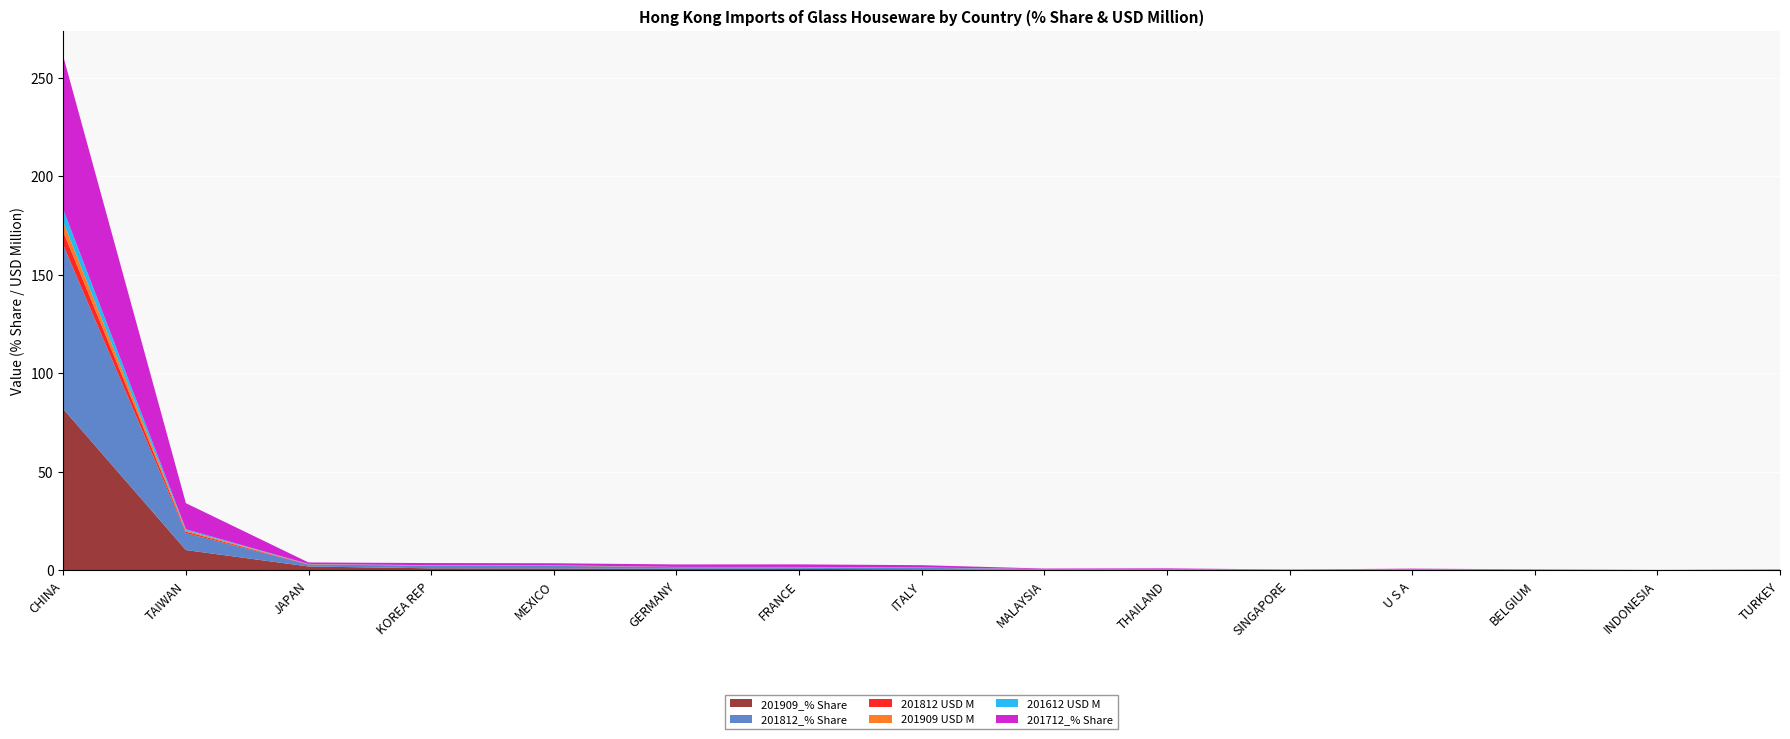

Reading left to right, extract all data points from this chart.

201909_% Share: CHINA=81.8	TAIWAN=10.3	JAPAN=1.9	KOREA REP=1.0	MEXICO=0.9	GERMANY=0.8	FRANCE=0.7	ITALY=0.5	MALAYSIA=0.3	THAILAND=0.3	SINGAPORE=0.2	U S A=0.2	BELGIUM=0.2	INDONESIA=0.1	TURKEY=0.1
201812_% Share: CHINA=83.2	TAIWAN=8.6	JAPAN=1.0	KOREA REP=1.3	MEXICO=1.3	GERMANY=0.8	FRANCE=0.8	ITALY=0.8	MALAYSIA=0.3	THAILAND=0.3	SINGAPORE=0.1	U S A=0.3	BELGIUM=0.2	INDONESIA=0.0	TURKEY=0.1
201812 USD M: CHINA=6.7	TAIWAN=0.7	JAPAN=0.1	KOREA REP=0.1	MEXICO=0.1	GERMANY=0.1	FRANCE=0.1	ITALY=0.1	MALAYSIA=0.0	THAILAND=0.0	SINGAPORE=0.0	U S A=0.0	BELGIUM=0.0	INDONESIA=0.0	TURKEY=0.0
201909 USD M: CHINA=4.9	TAIWAN=0.6	JAPAN=0.1	KOREA REP=0.1	MEXICO=0.1	GERMANY=0.0	FRANCE=0.0	ITALY=0.0	MALAYSIA=0.0	THAILAND=0.0	SINGAPORE=0.0	U S A=0.0	BELGIUM=0.0	INDONESIA=0.0	TURKEY=0.0
201612 USD M: CHINA=6.4	TAIWAN=0.6	JAPAN=0.1	KOREA REP=0.1	MEXICO=0.1	GERMANY=0.1	FRANCE=0.1	ITALY=0.1	MALAYSIA=0.0	THAILAND=0.0	SINGAPORE=0.0	U S A=0.0	BELGIUM=0.0	INDONESIA=0.0	TURKEY=0.0
201712_% Share: CHINA=77.7	TAIWAN=13.2	JAPAN=0.8	KOREA REP=1.1	MEXICO=1.1	GERMANY=1.2	FRANCE=1.3	ITALY=1.2	MALAYSIA=0.2	THAILAND=0.3	SINGAPORE=0.1	U S A=0.3	BELGIUM=0.1	INDONESIA=0.0	TURKEY=0.2